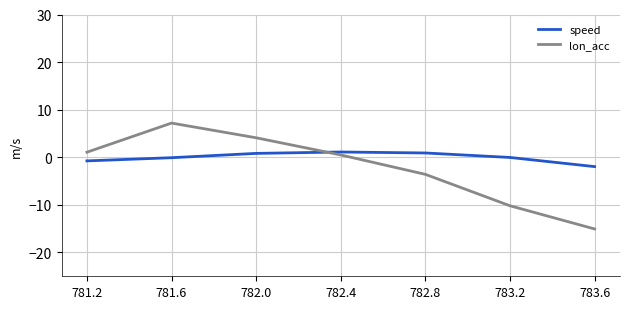

The value of speed at 781.2 is -0.8. True or false?

True